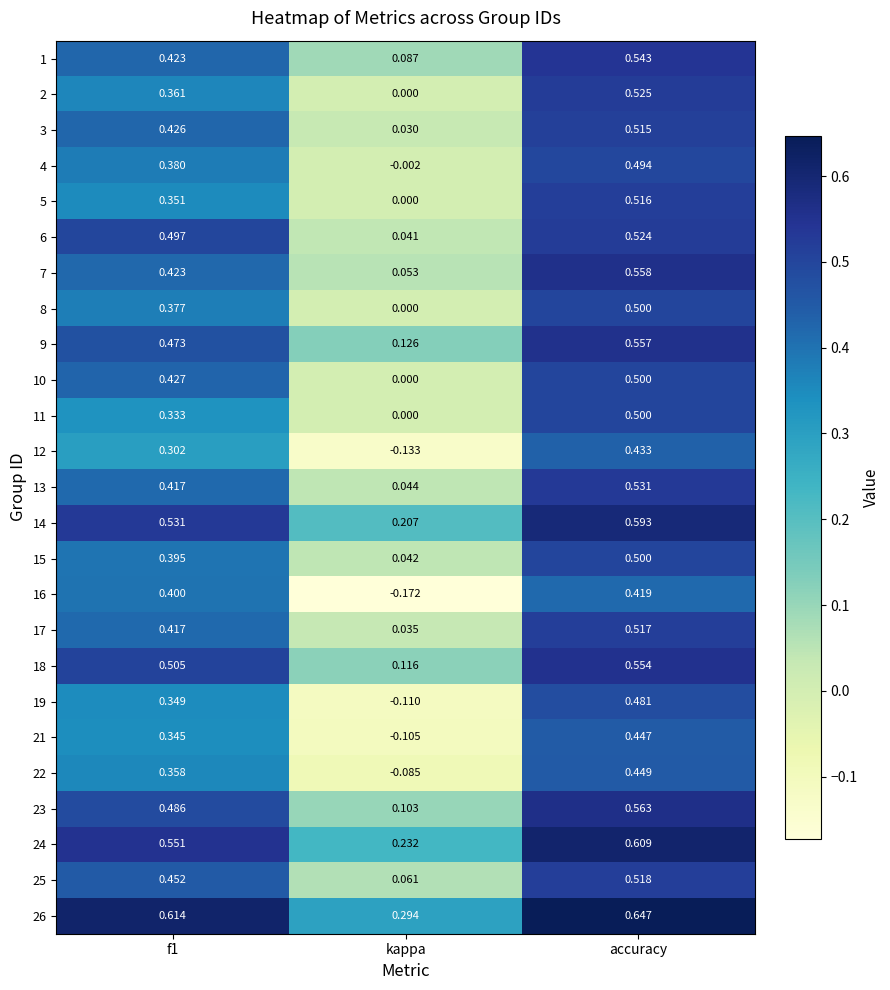

Count the number of categories in the chart.

3